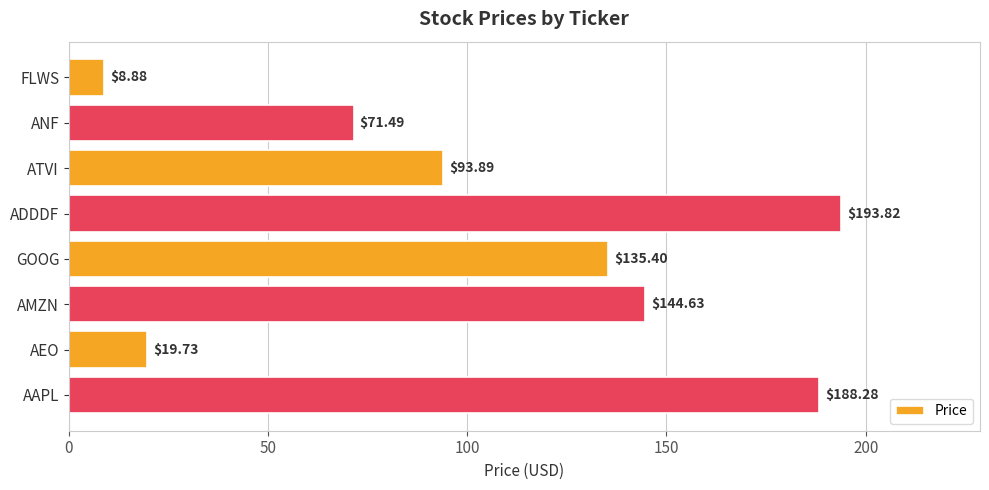

Where is the data nearest to the value 101?

ATVI